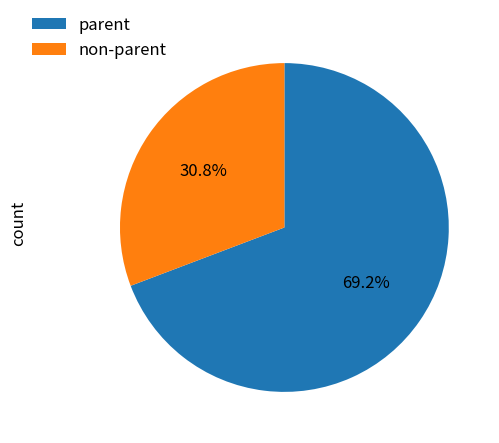

Does parent represent more than half of the total?

Yes